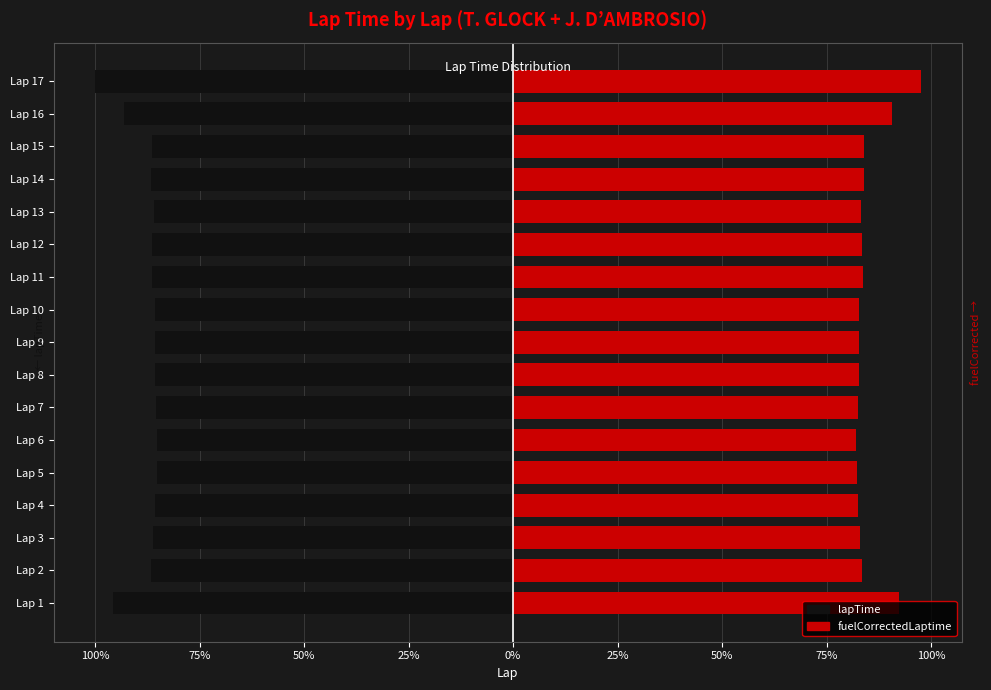

What is the greatest value displayed?

97.6